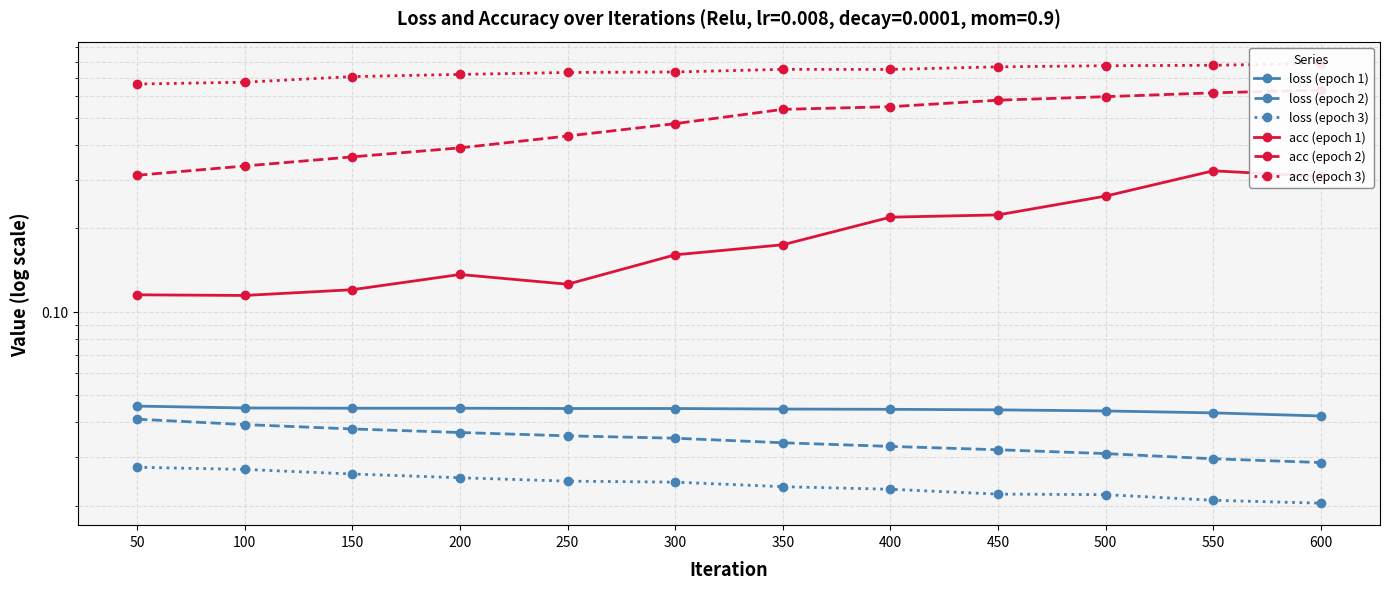

Which series has the widest spread of values?

acc (epoch 2)